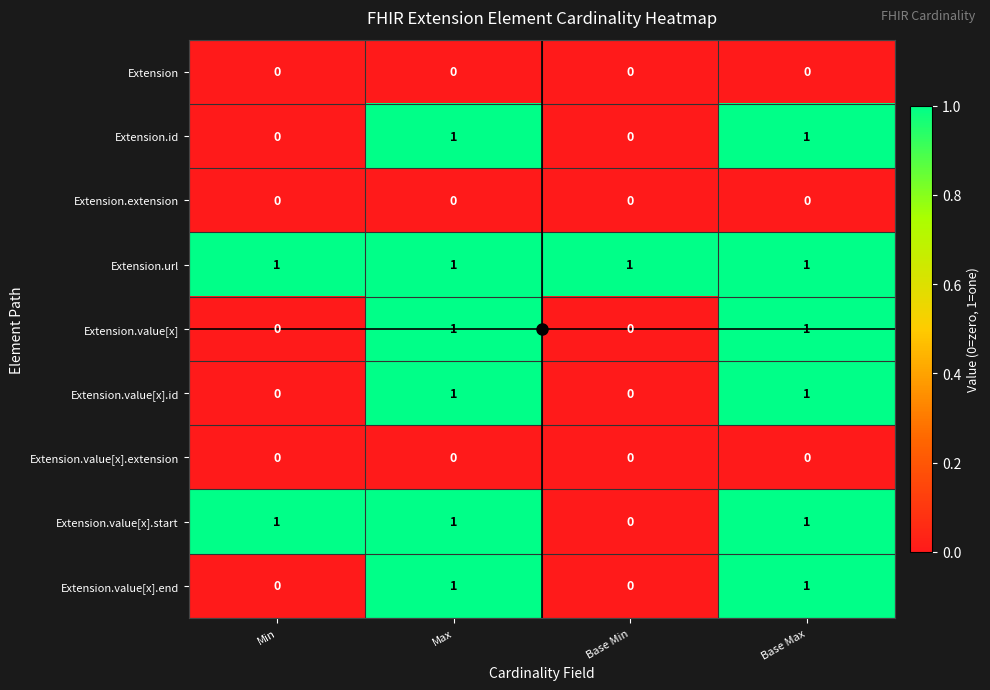

Is the value of Extension.url at Base Max greater than the value of Extension.value[x] at Min?

Yes